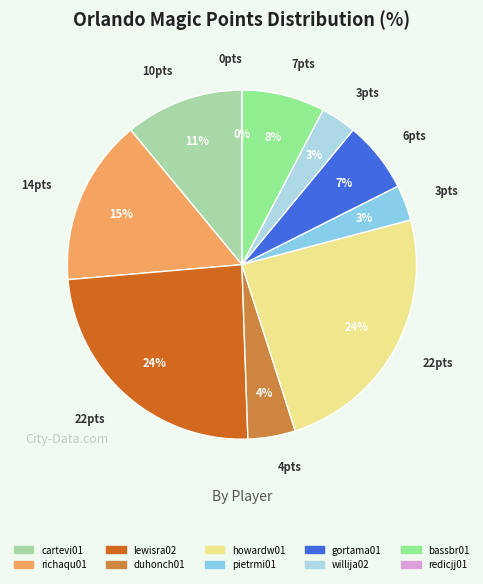

Count the number of slices in the pie.

10